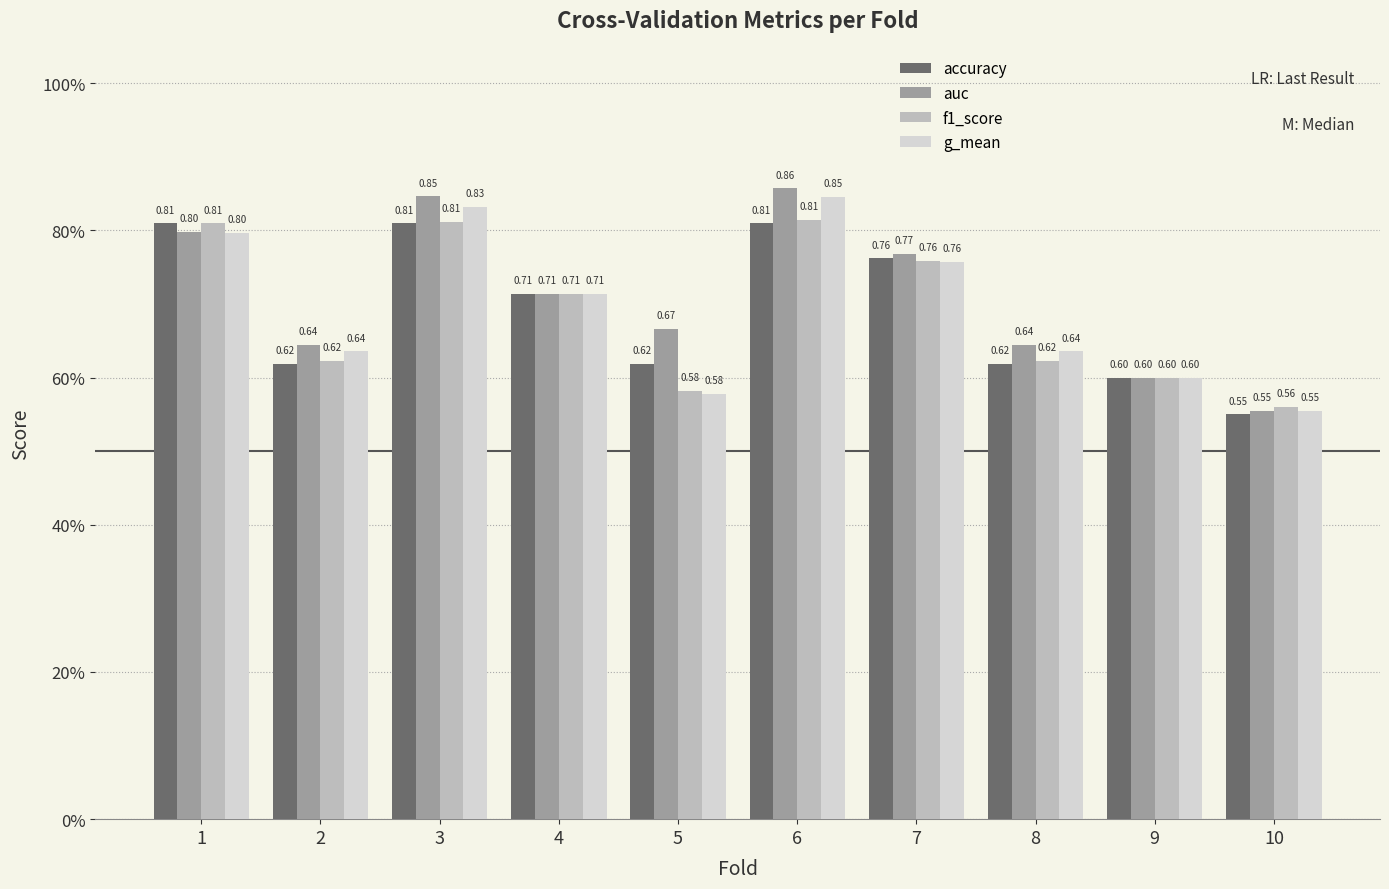

What are all the series names shown in the legend?

accuracy, auc, f1_score, g_mean